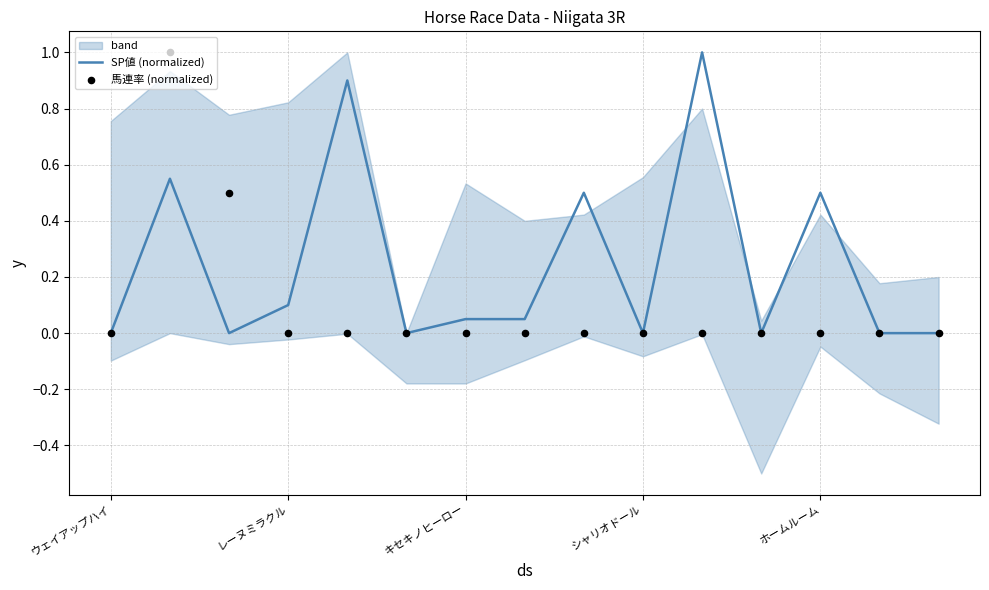

What are all the series names shown in the legend?

SP値 (normalized), 馬連率 (normalized)